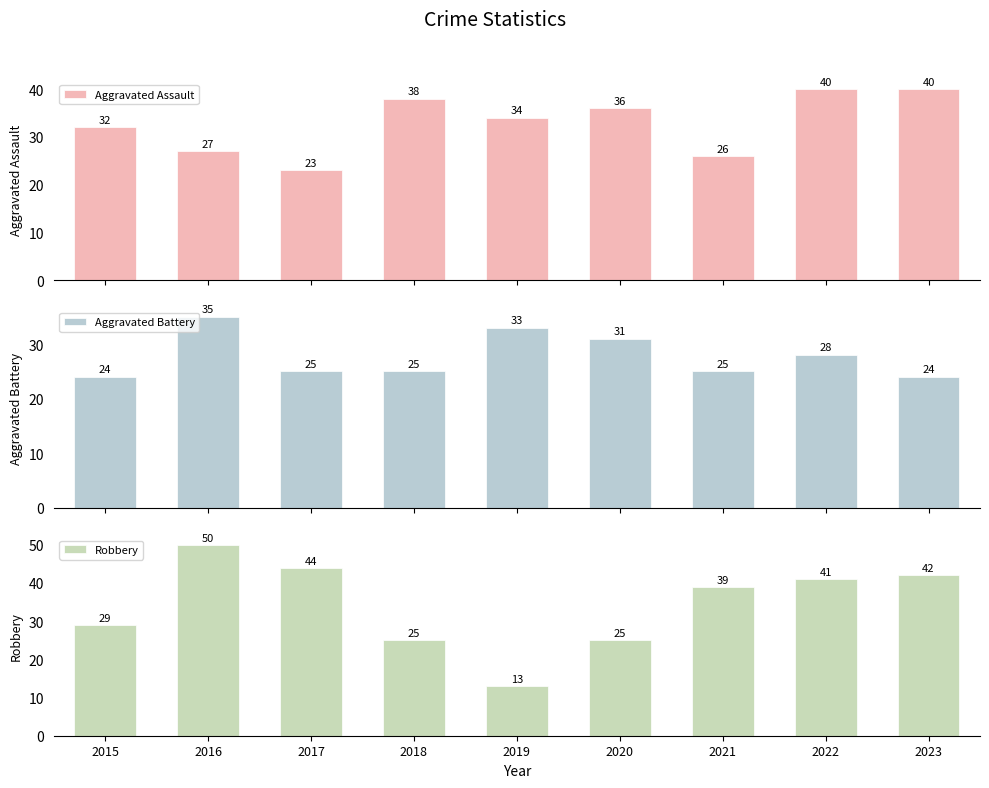

Reading left to right, what are all the values shown in this chart?

Aggravated Assault: 32	27	23	38	34	36	26	40	40
Aggravated Battery: 24	35	25	25	33	31	25	28	24
Robbery: 29	50	44	25	13	25	39	41	42